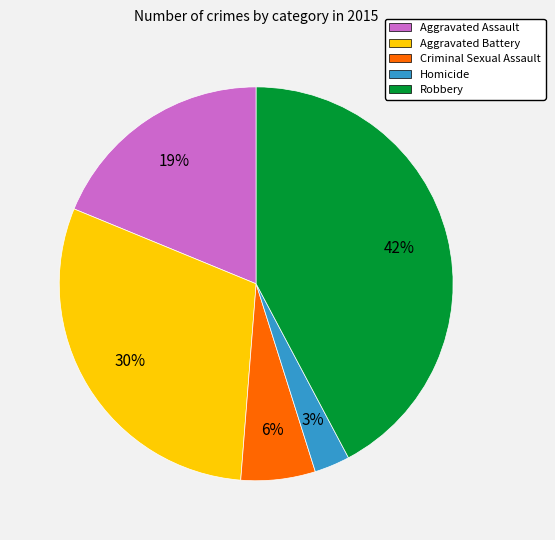

Rank the categories by value from lowest to highest.

Homicide, Criminal Sexual Assault, Aggravated Assault, Aggravated Battery, Robbery